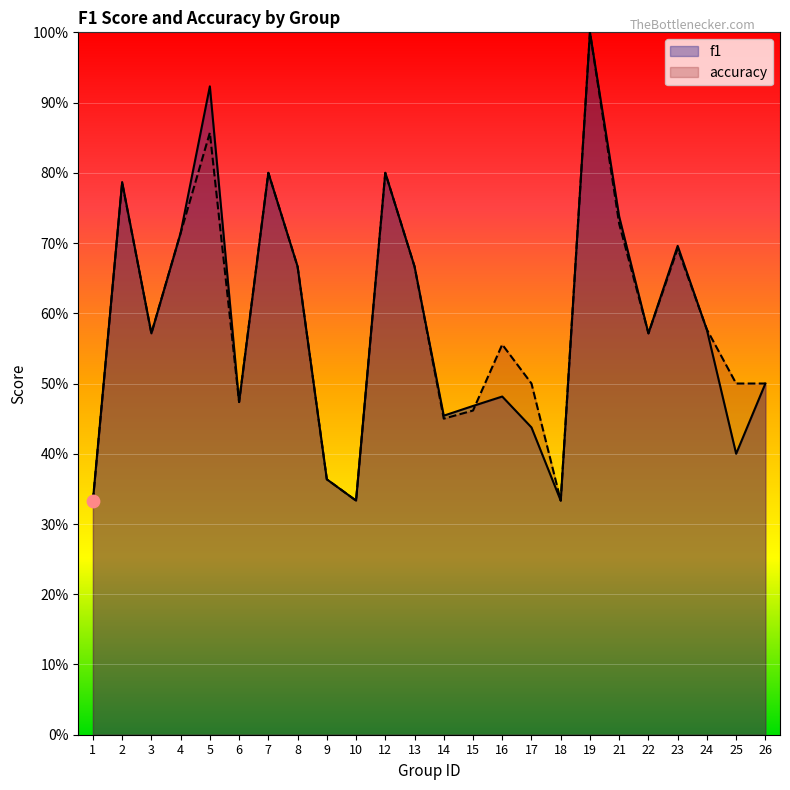

At which category is the sum across all series the highest?

19